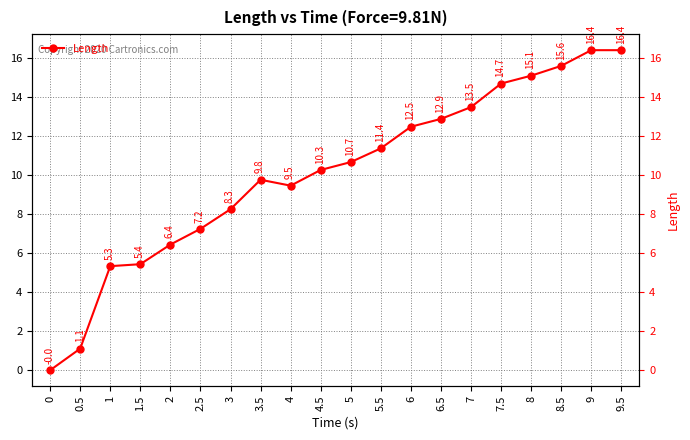

Reading right to left, transcribe all the data shown in this chart.

9.5=16.4	9=16.4	8.5=15.6	8=15.1	7.5=14.7	7=13.5	6.5=12.9	6=12.5	5.5=11.4	5=10.7	4.5=10.3	4=9.5	3.5=9.8	3=8.3	2.5=7.2	2=6.4	1.5=5.4	1=5.3	0.5=1.1	0=-0.0